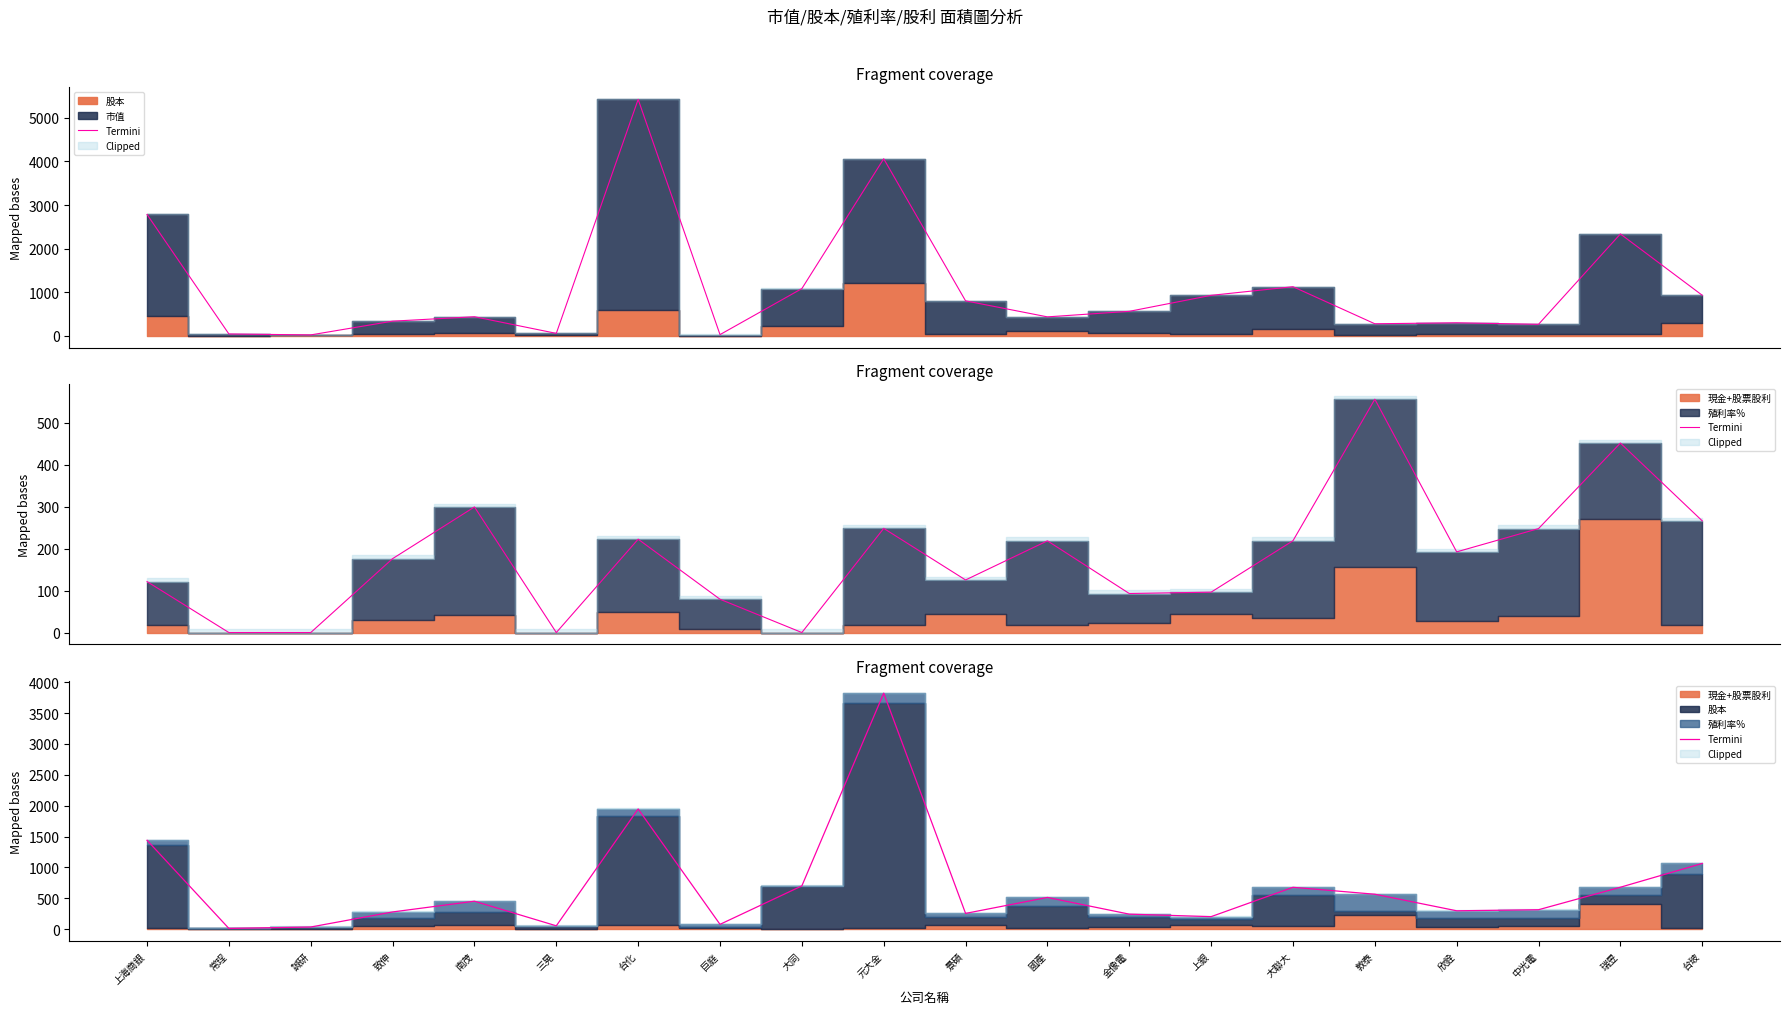

What is the change in value from 三晃 to 大同?

+646.4